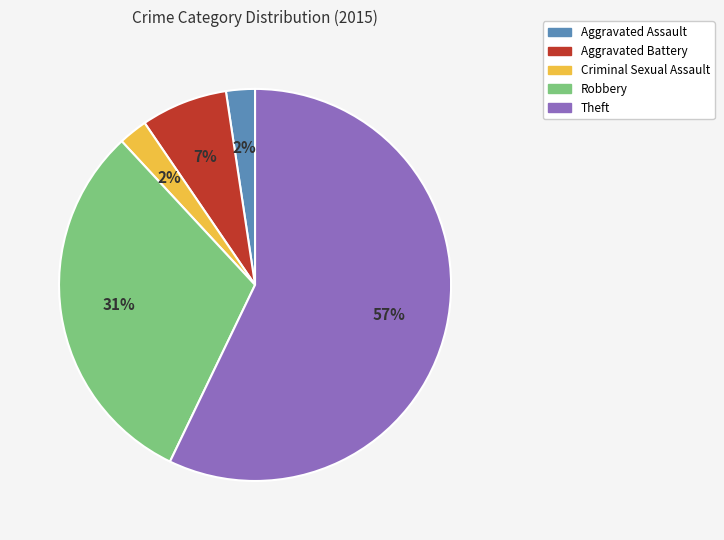

Is Aggravated Assault the majority of the pie?

No